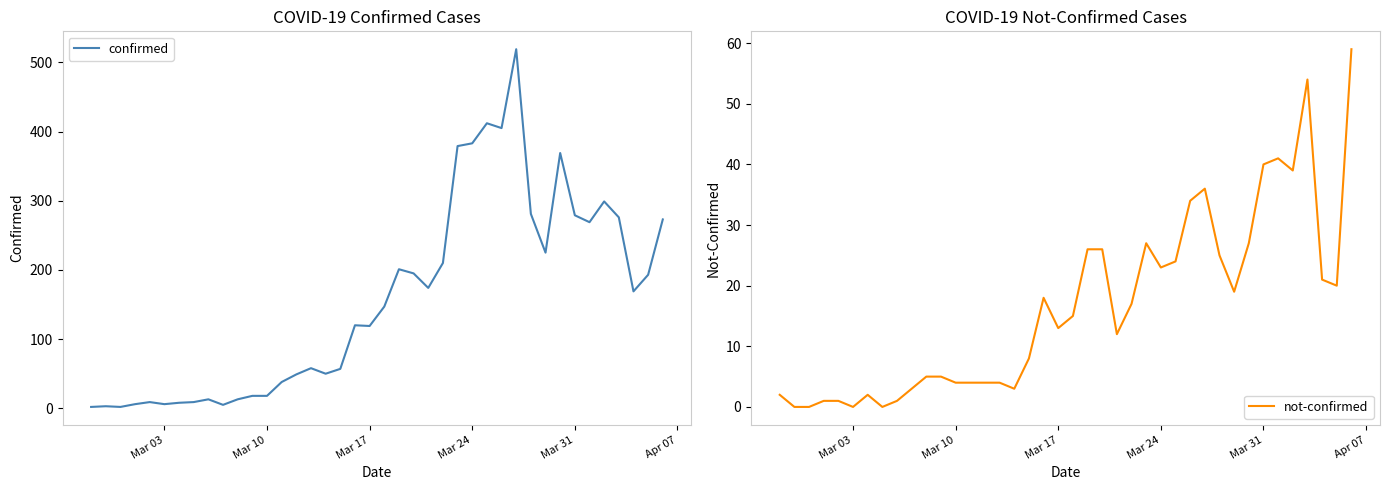

Reading left to right, extract all data points from this chart.

confirmed: 2	3	2	6	9	6	8	9	13	5	13	18	18	38	49	58	50	57	120	119	147	201	195	174	210	379	383	412	405	519	281	225	369	279	269	299	276	169	193	273
not-confirmed: 2	0	0	1	1	0	2	0	1	3	5	5	4	4	4	4	3	8	18	13	15	26	26	12	17	27	23	24	34	36	25	19	27	40	41	39	54	21	20	59